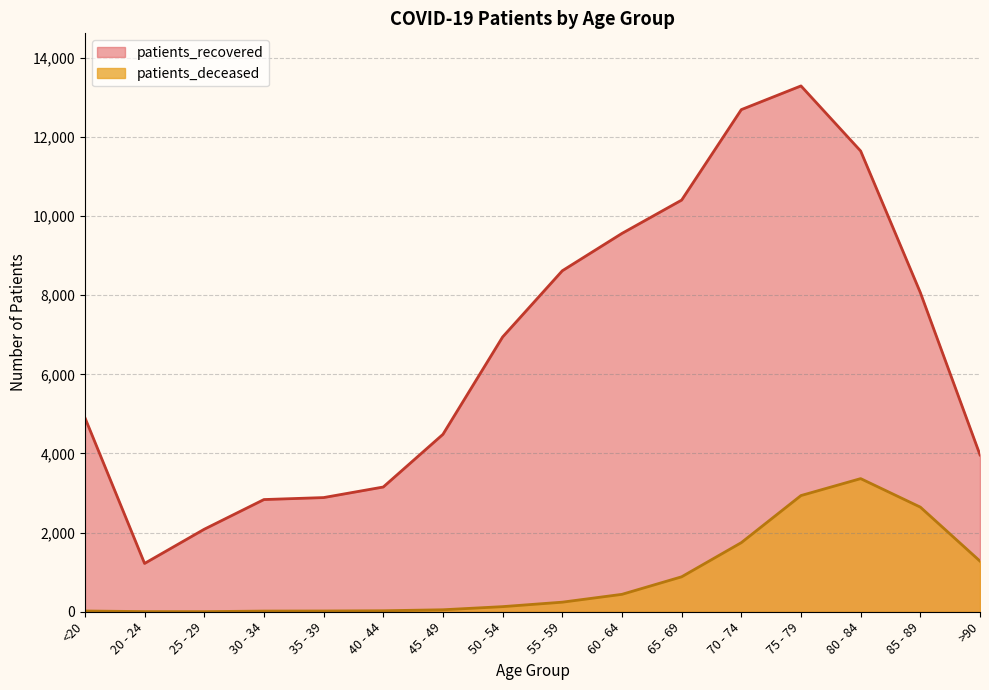

How many interior local peaks does the patients_recovered series have?

1